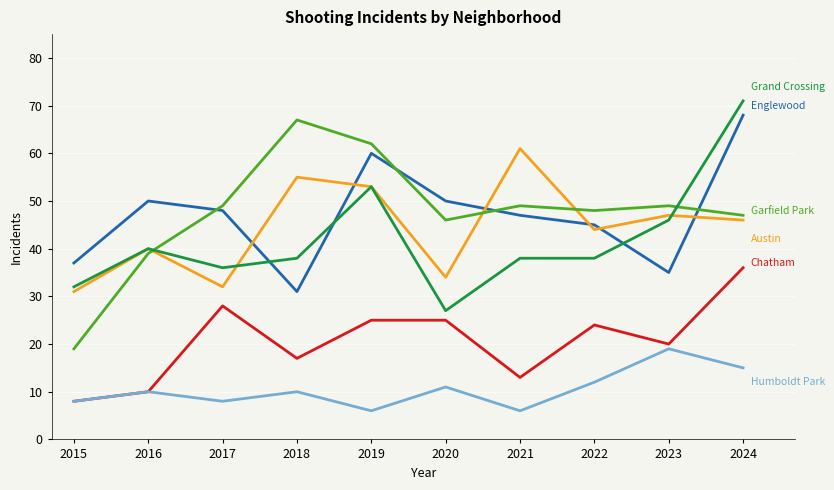

At which category is the sum across all series the highest?

2024